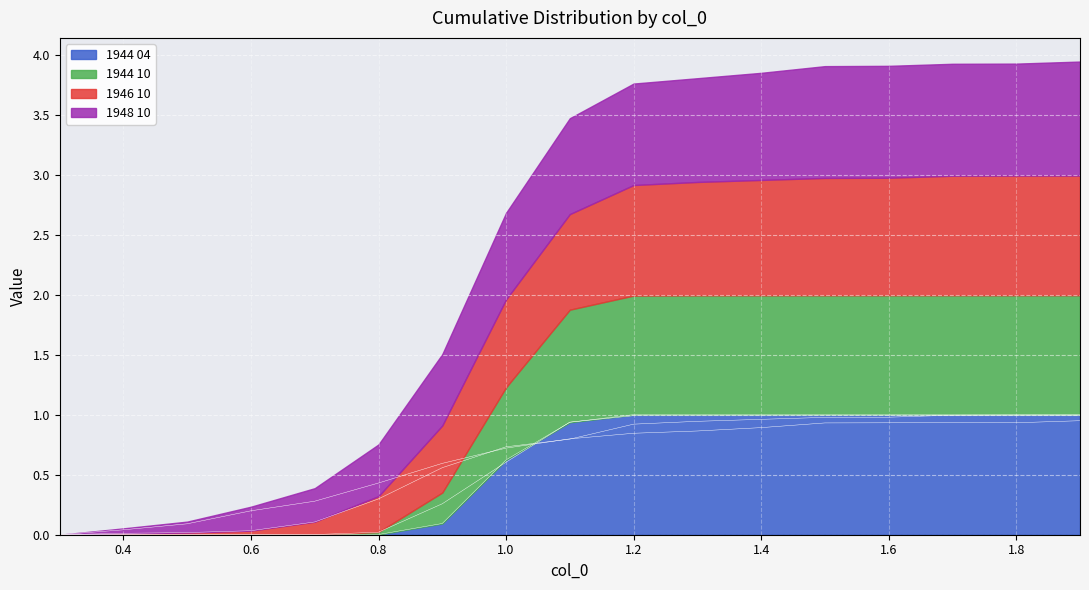

What is the average value of the 1944 04 series?

0.6